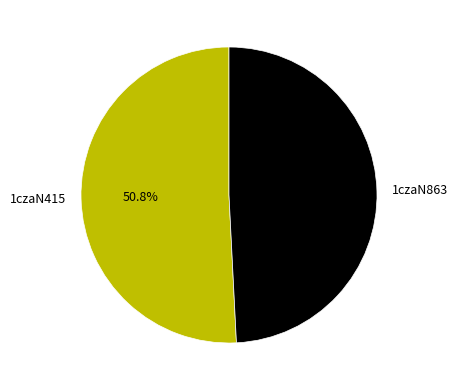

True or false: 1czaN863 accounts for 49% of the total.

True